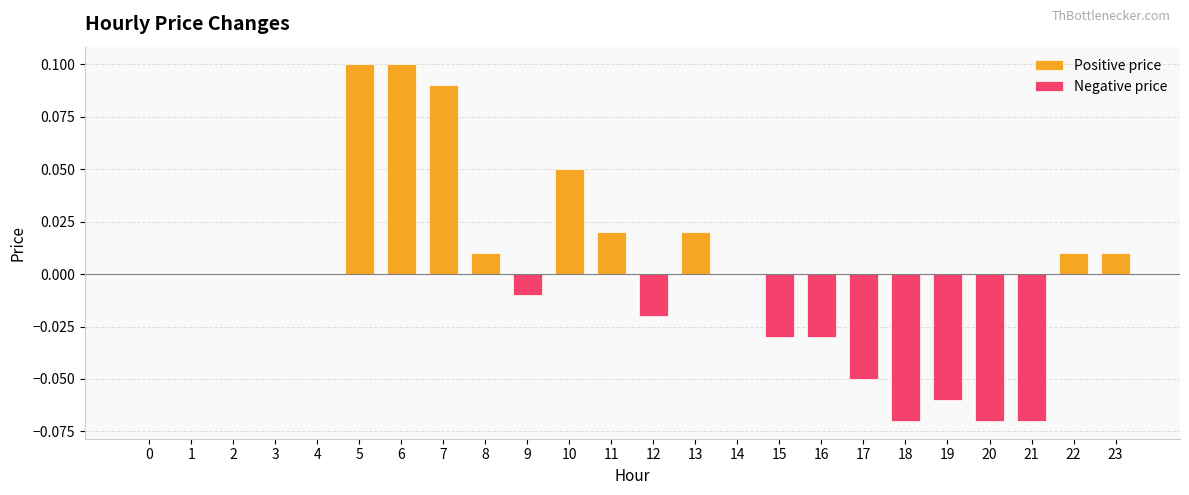

True or false: Positive price has a value of -0.1 at 0.

False